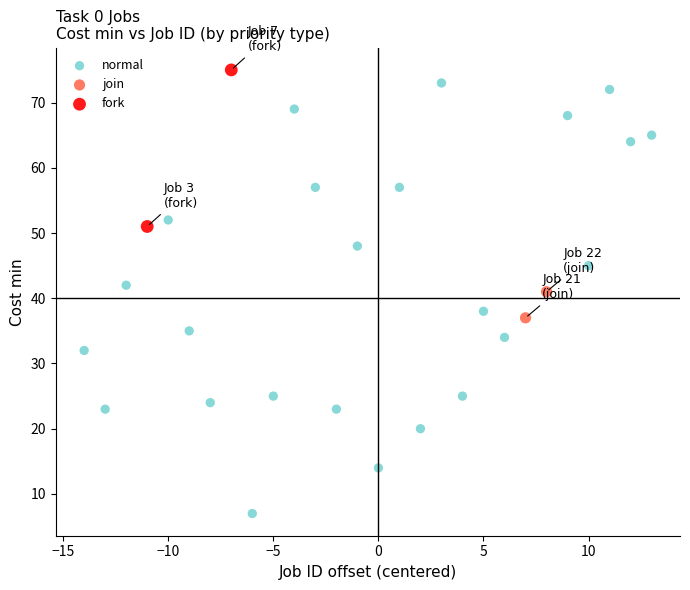

Which series reaches the minimum Y coordinate?

normal